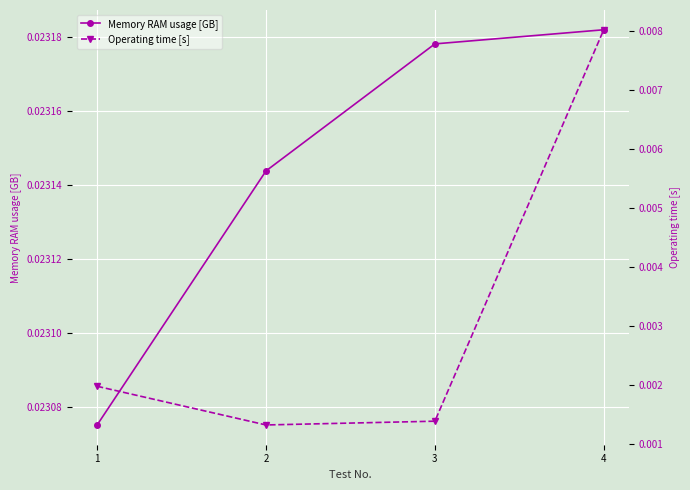

Rank the series at 2 from lowest to highest value.

Operating time [s], Memory RAM usage [GB]